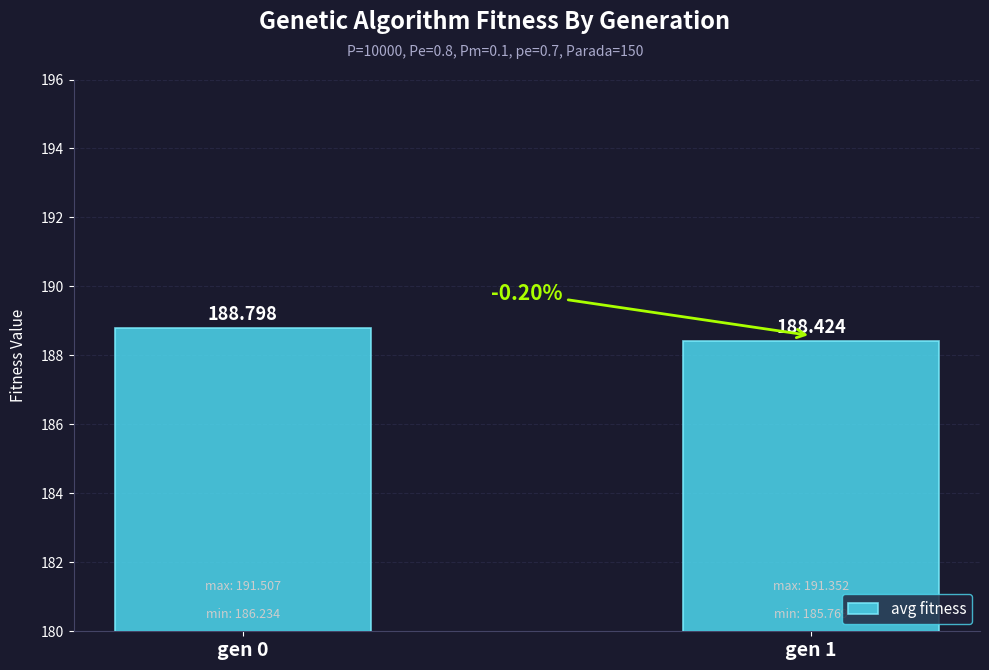

Reading left to right, transcribe all the data shown in this chart.

gen 0=188.8	gen 1=188.4